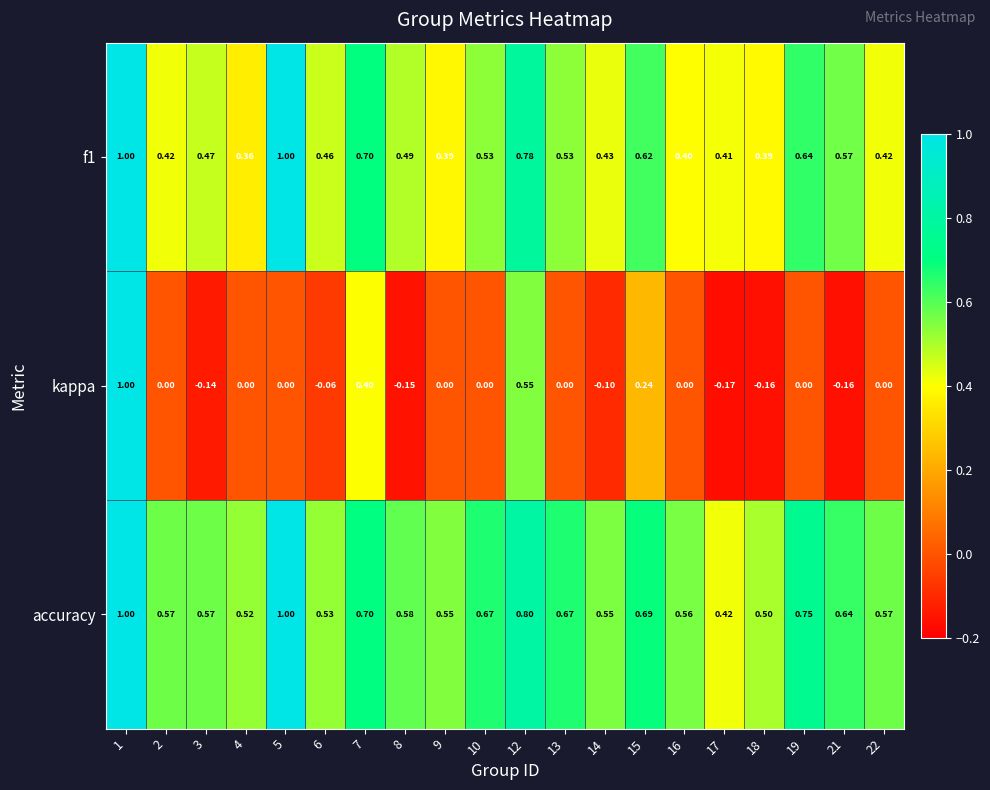

Which series has the widest spread of values?

kappa